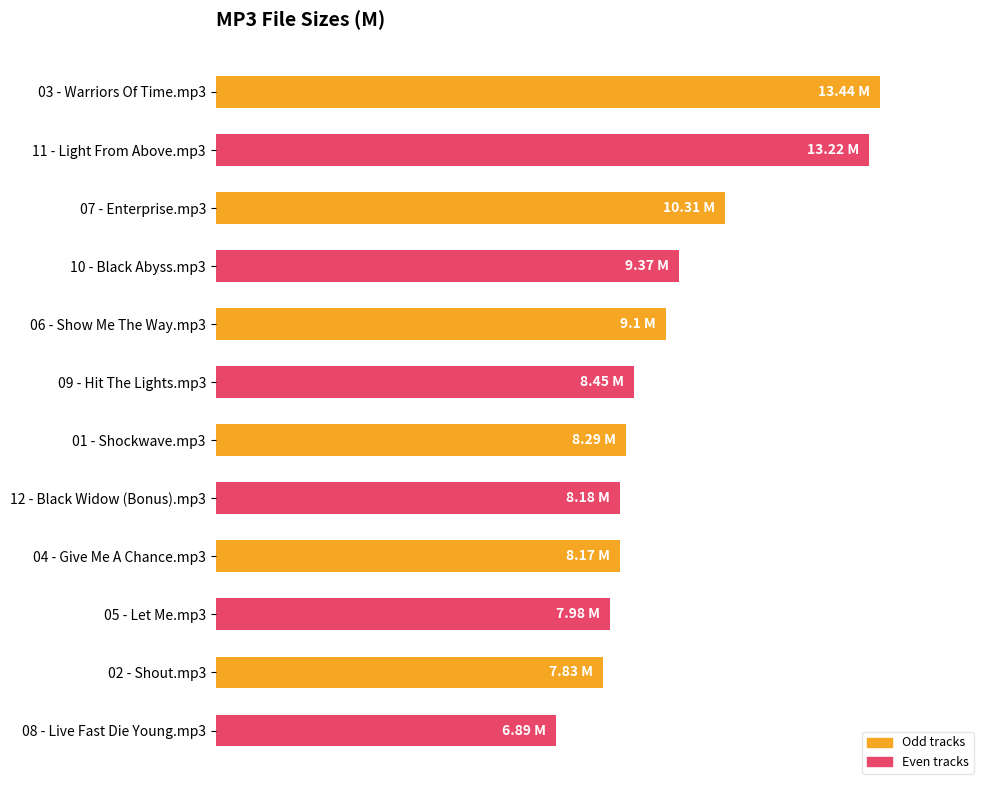

How many values are below 8?

3